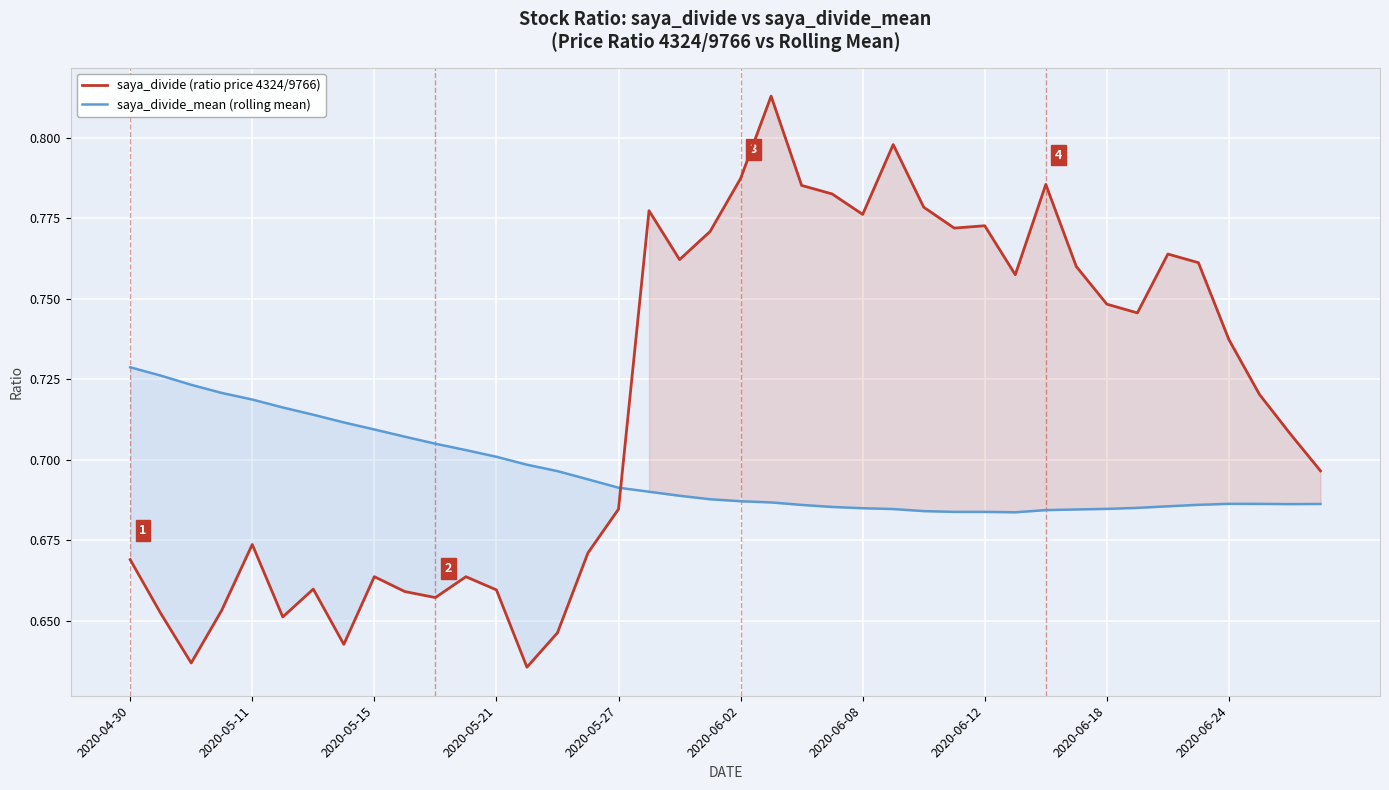

The value of saya_divide_mean (rolling mean) at 13 is 0.7. True or false?

True